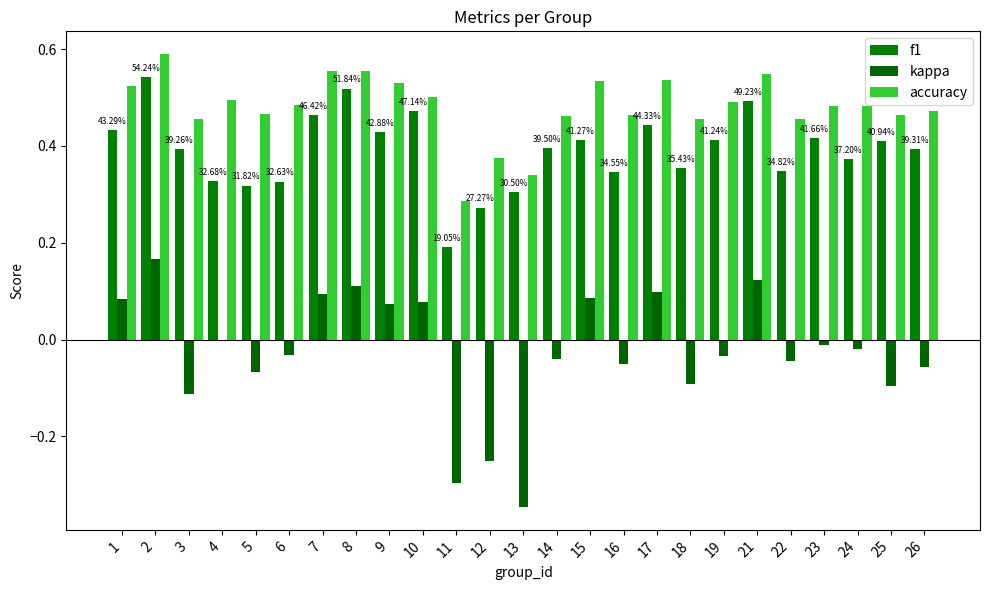

What is the spread (max minus min) of values at 26?

0.5